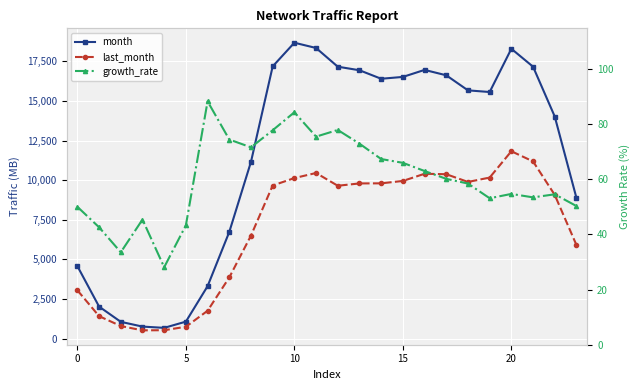

At how many categories does at least one series exceed 2160?

19